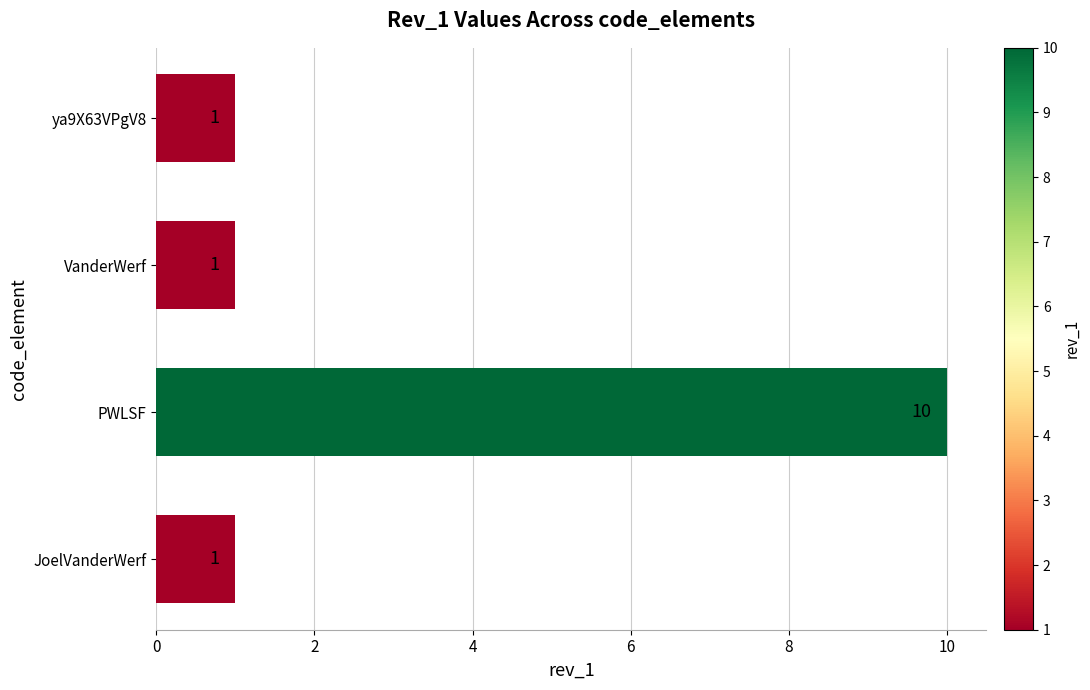

What is the minimum value shown in the chart?

1